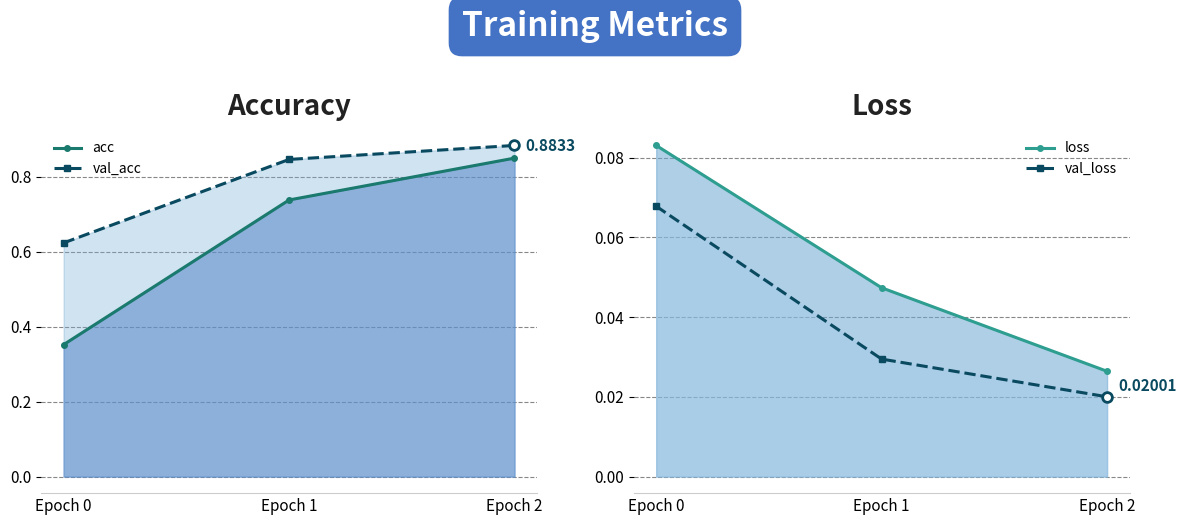

What is the difference between the highest and lowest values at Epoch 2?

0.9